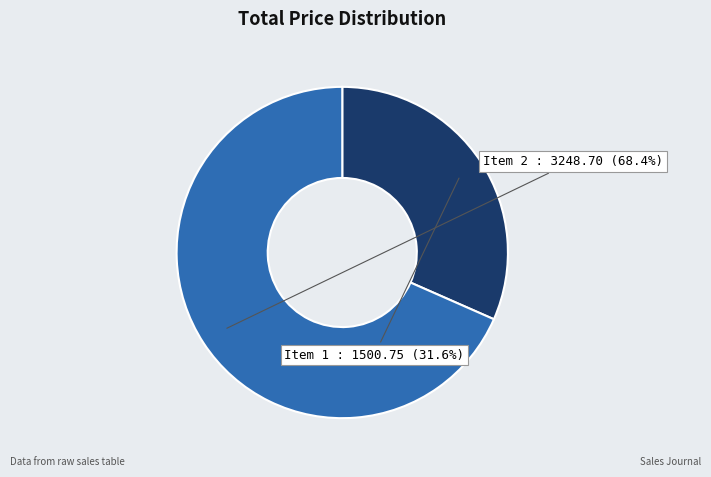

Which has a higher value, Item 2 or Item 1?

Item 2